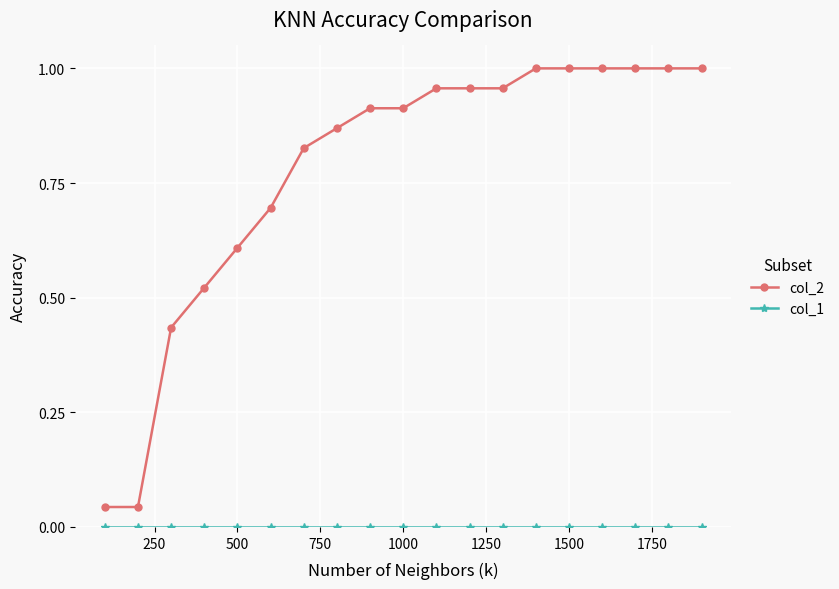

What is the sum of all col_2 values?

14.7